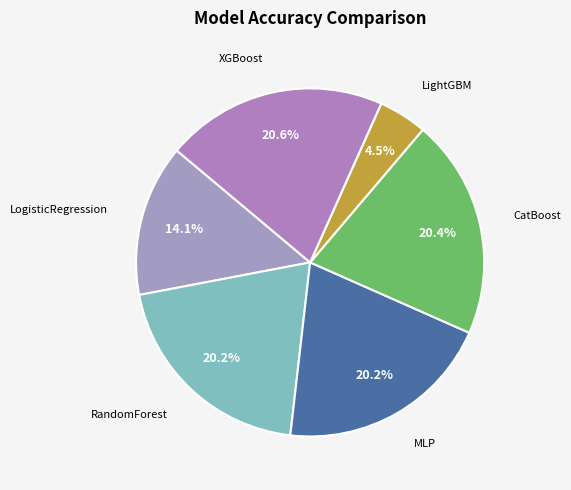

Does XGBoost represent more than half of the total?

No